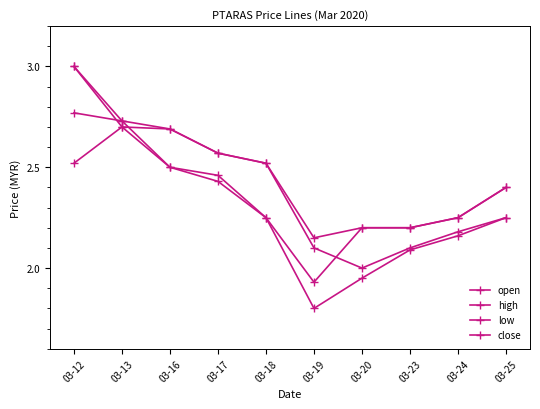

What is the spread (max minus min) of values at 03-17?

0.1